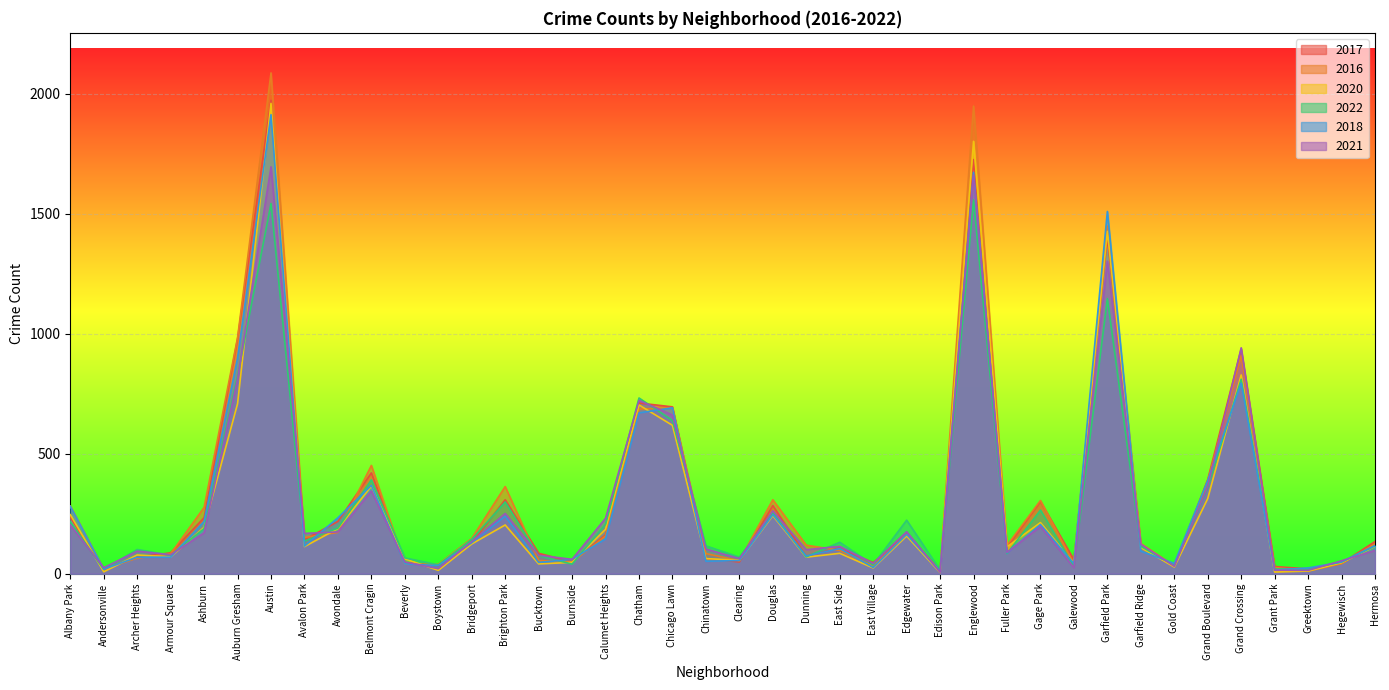

What is the average value of the 2022 series?

286